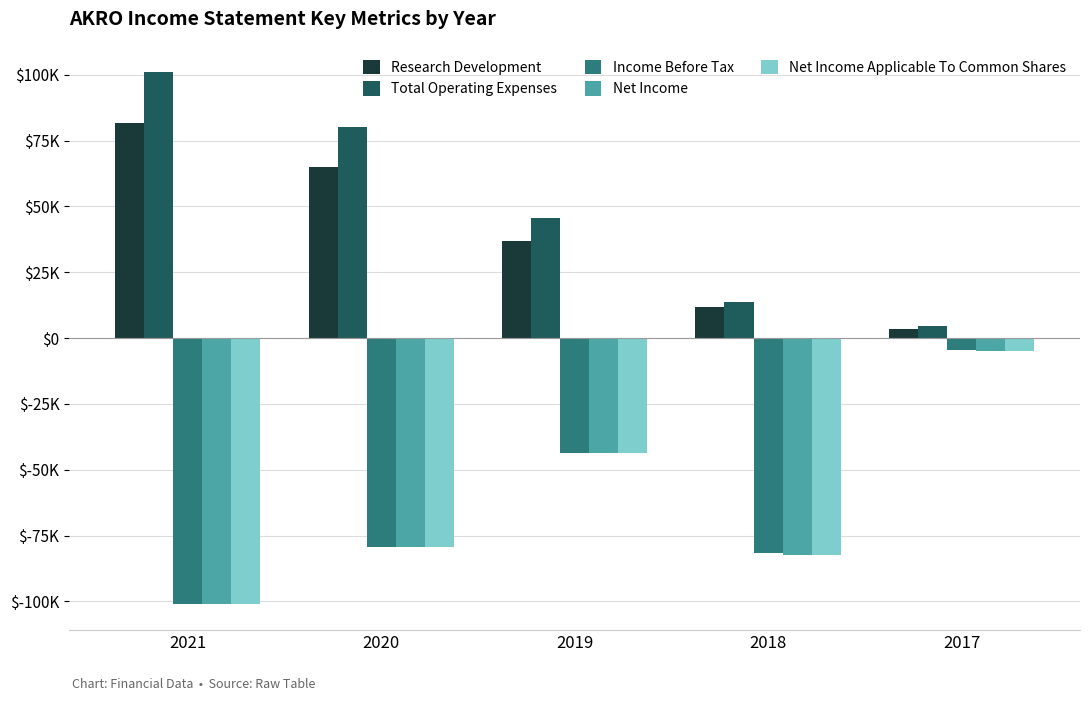

What are all the series names shown in the legend?

Research Development, Total Operating Expenses, Income Before Tax, Net Income, Net Income Applicable To Common Shares